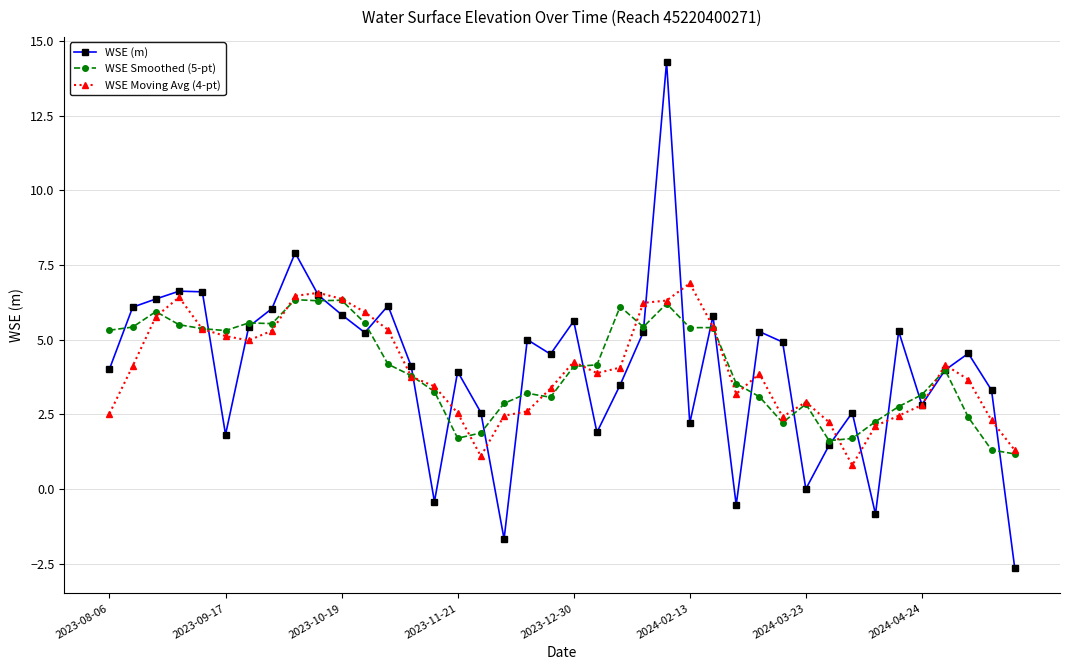

What are all the series names shown in the legend?

WSE (m), WSE Smoothed (5-pt), WSE Moving Avg (4-pt)